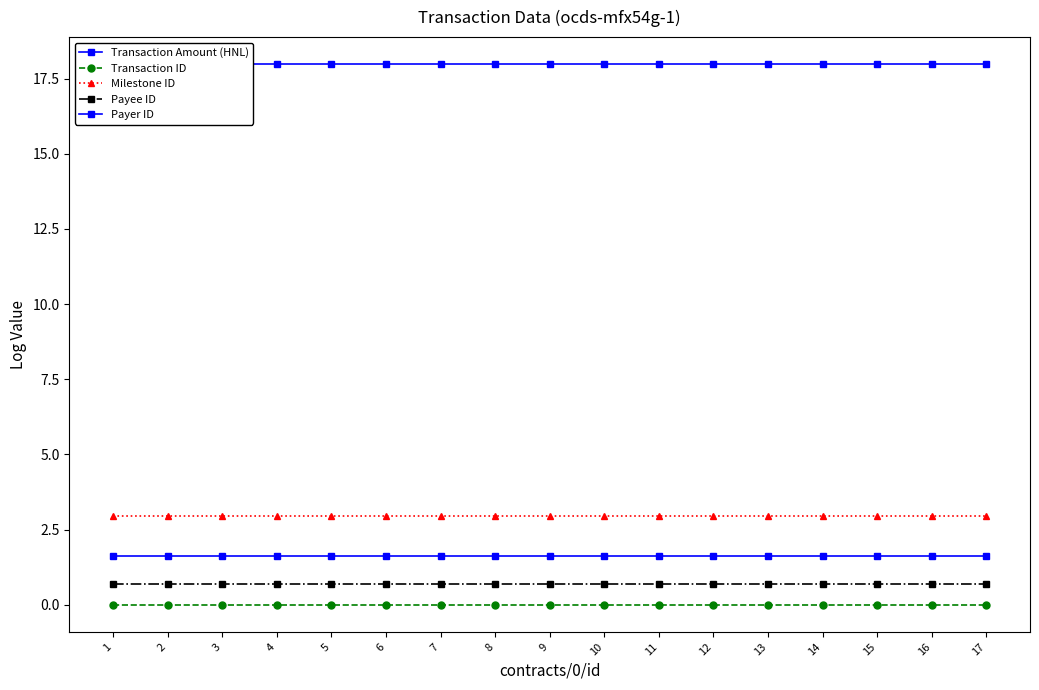

Which label corresponds to the largest value in the chart?

1